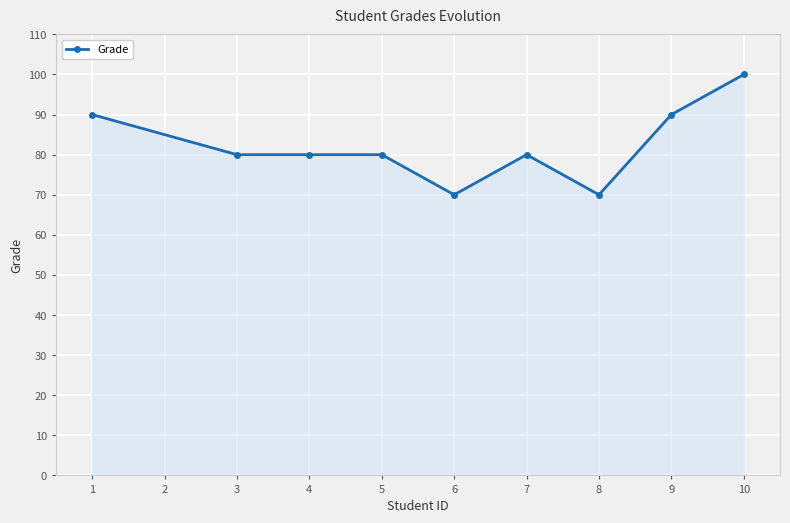

True or false: there are more than 0 points higher than both neighbors.

True